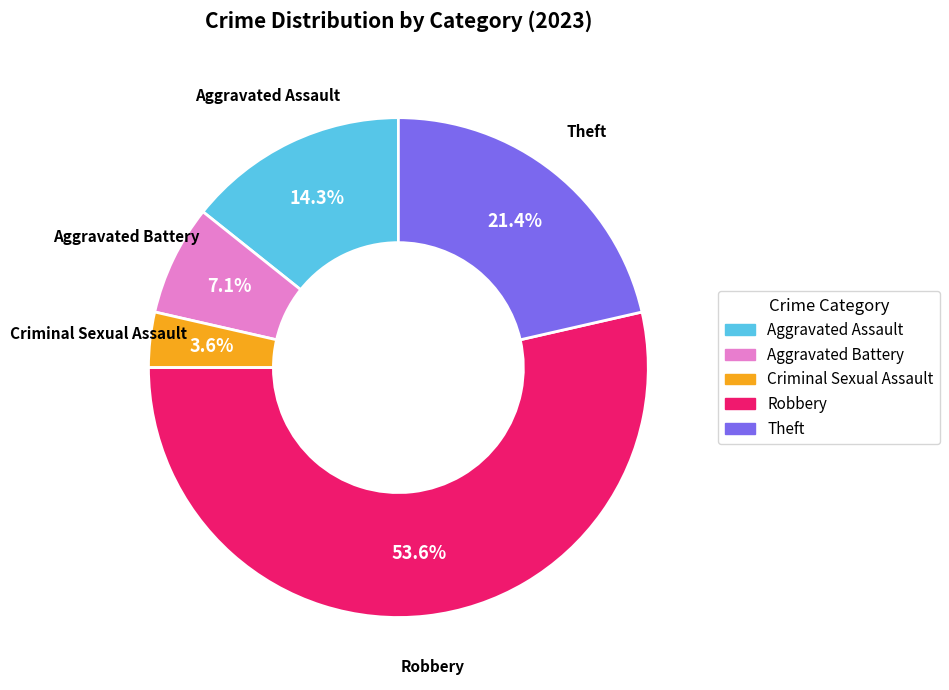

Which has a higher value, Aggravated Battery or Aggravated Assault?

Aggravated Assault